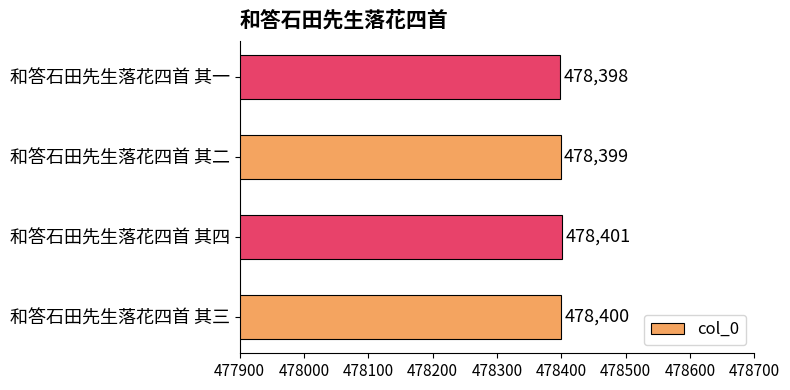

Rank the categories by value from highest to lowest.

和答石田先生落花四首 其四, 和答石田先生落花四首 其三, 和答石田先生落花四首 其二, 和答石田先生落花四首 其一